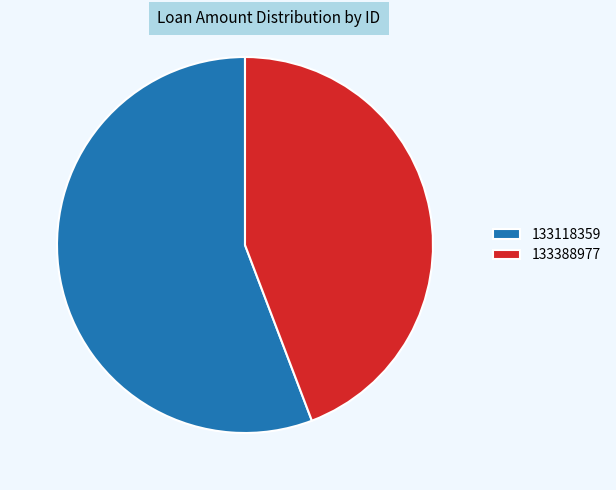

What is the largest slice in the pie chart?

133118359